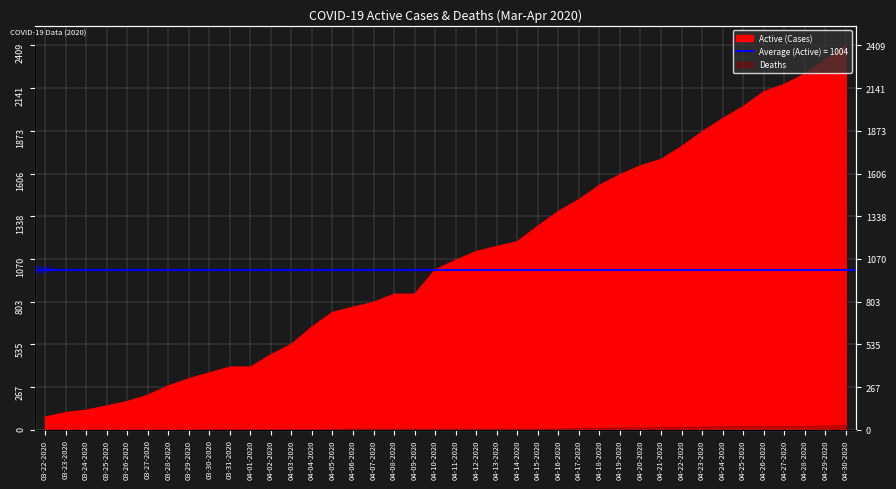

What is the minimum value shown in the chart?

80